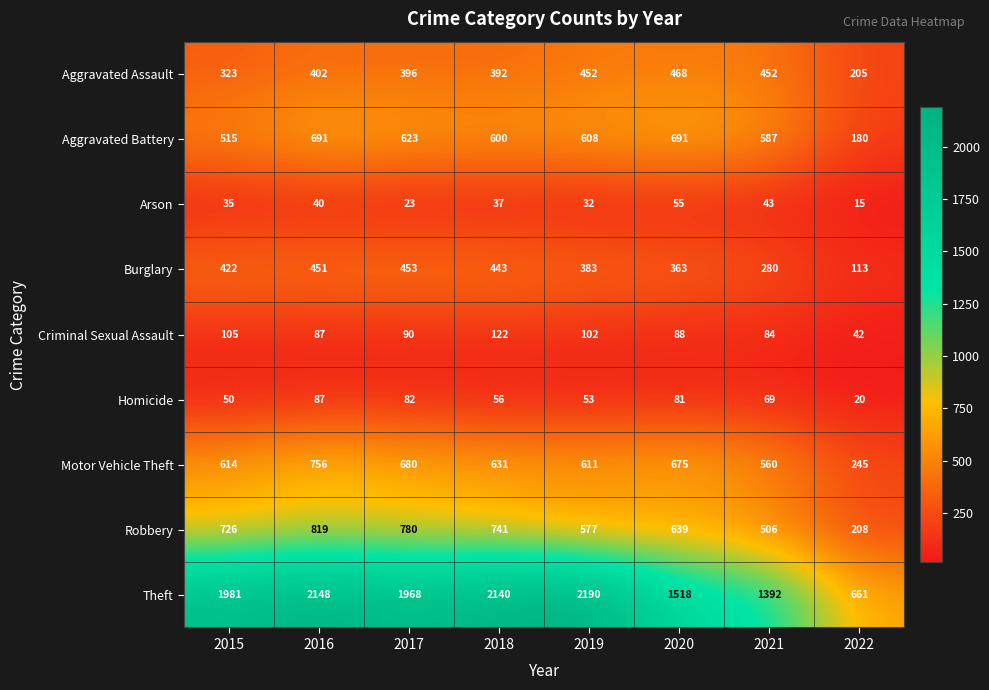

Rank the series at 2021 from highest to lowest value.

Theft, Aggravated Battery, Motor Vehicle Theft, Robbery, Aggravated Assault, Burglary, Criminal Sexual Assault, Homicide, Arson